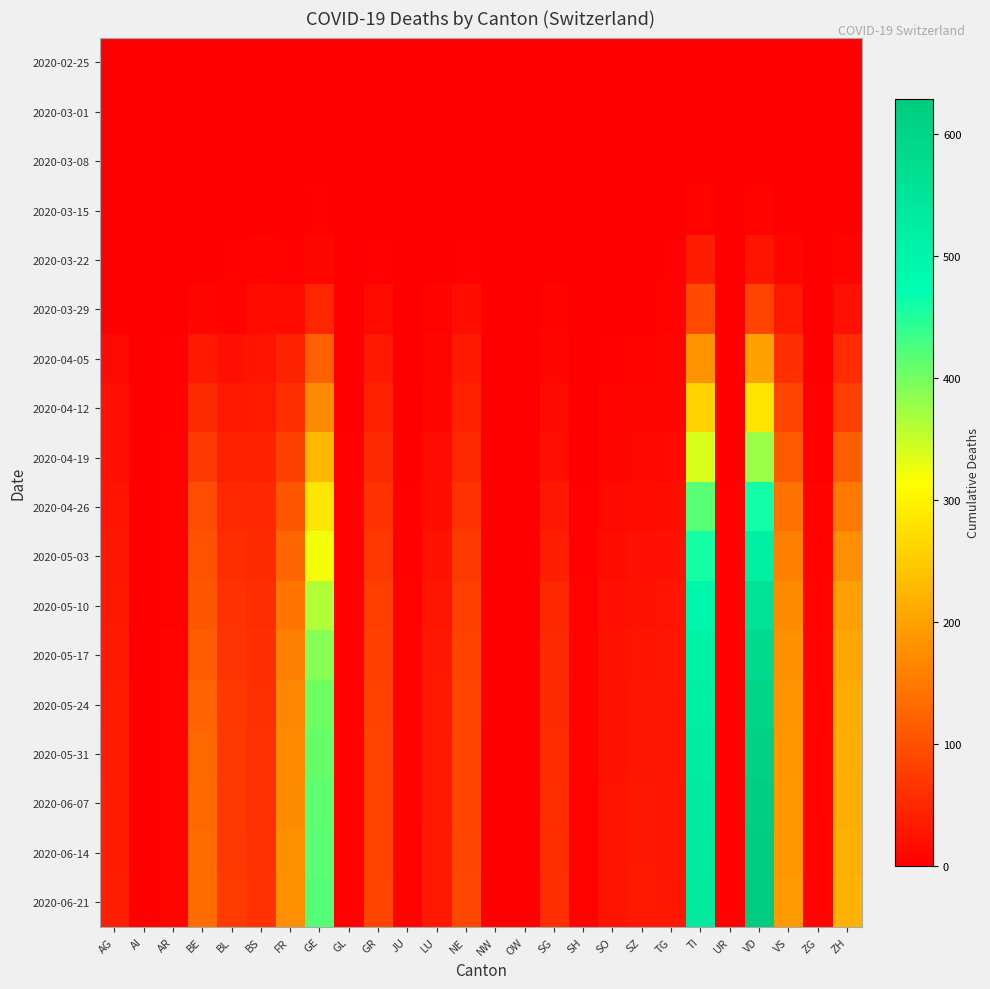

Which series changed the most between BS and FR?

2020-06-21